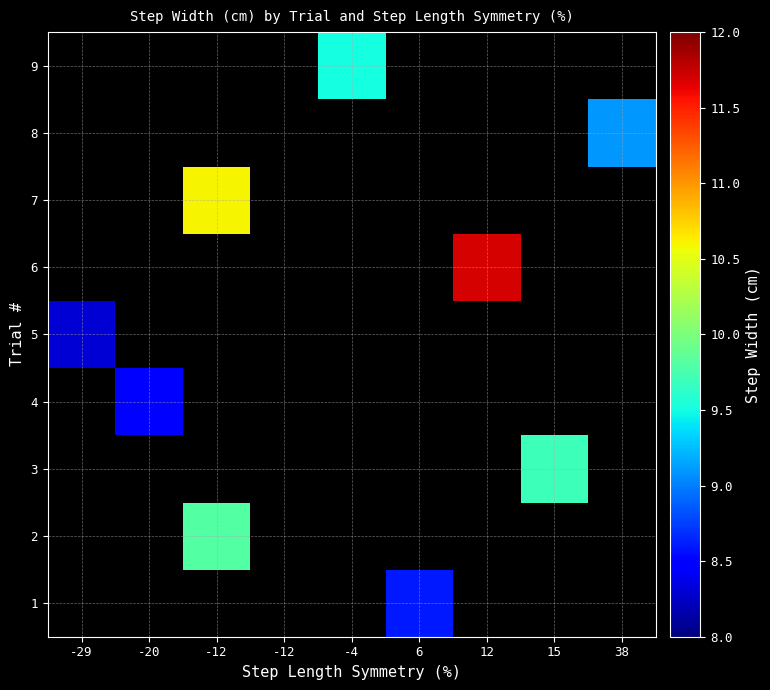

Which series has the largest range (max minus min)?

5